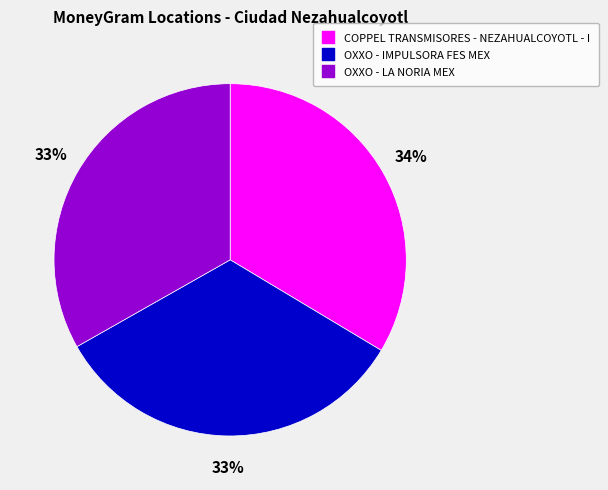

Combined, do OXXO - LA NORIA MEX and COPPEL TRANSMISORES - NEZAHUALCOYOTL - I account for over 50%?

Yes